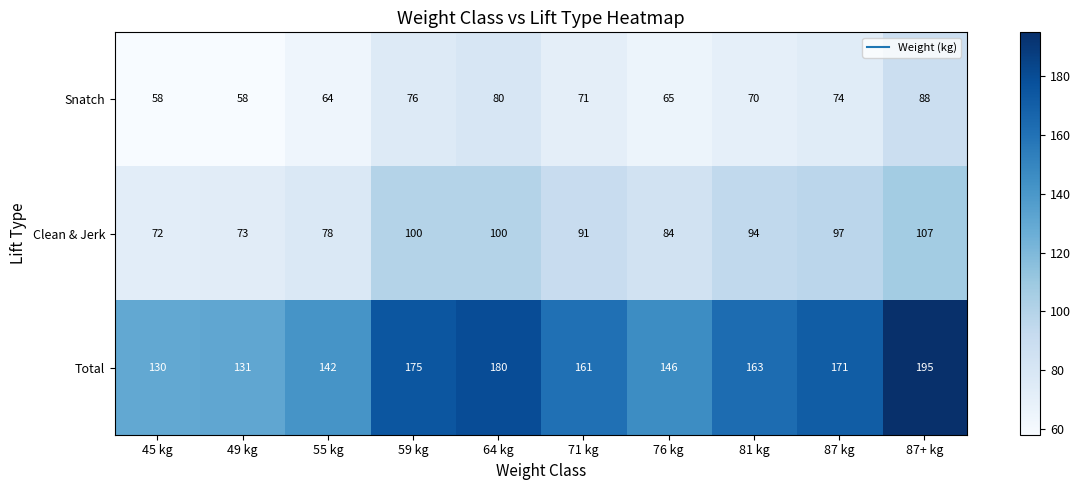

What is the average value of the Total series?

159